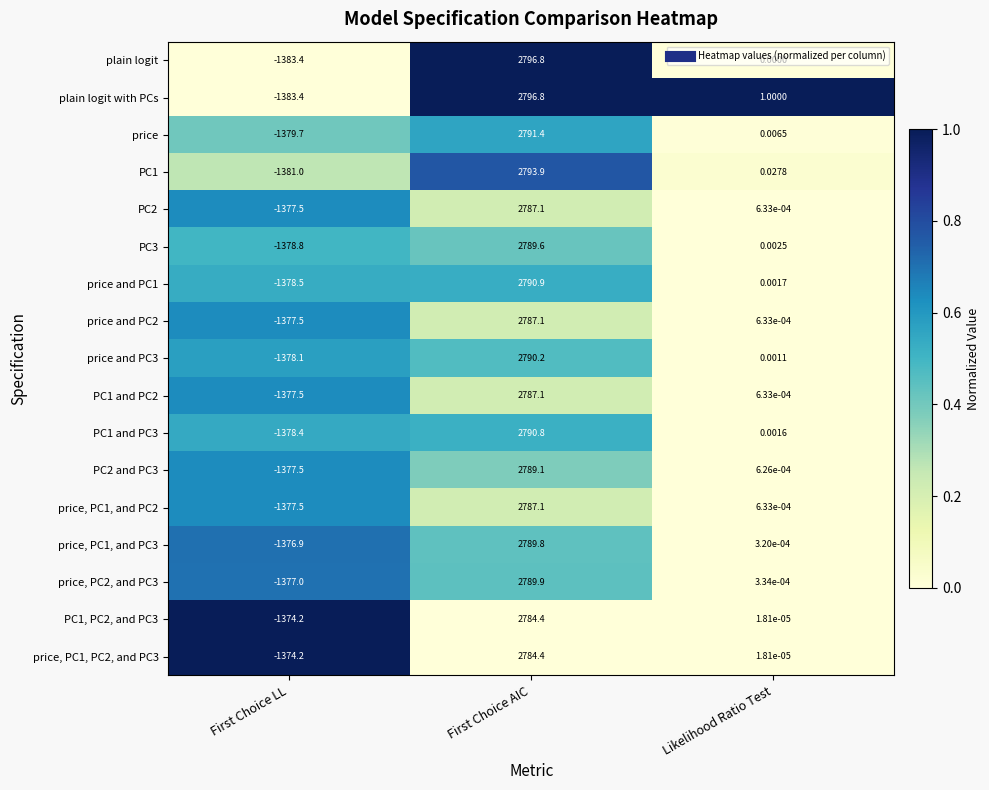

Which series changed the most between First Choice LL and Likelihood Ratio Test?

plain logit with PCs